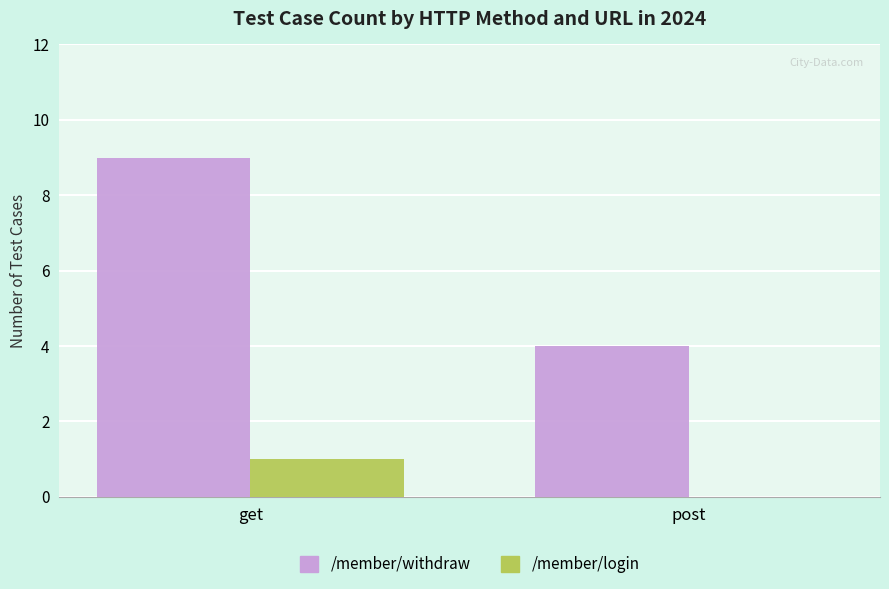

What is the sum of all /member/withdraw values?

13